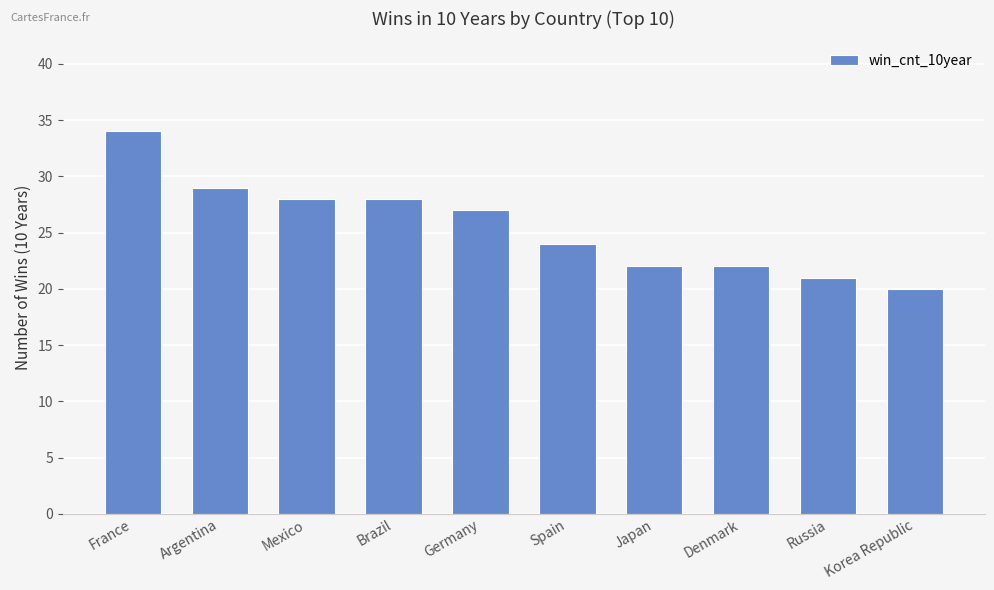

What position from the right is Mexico?

8